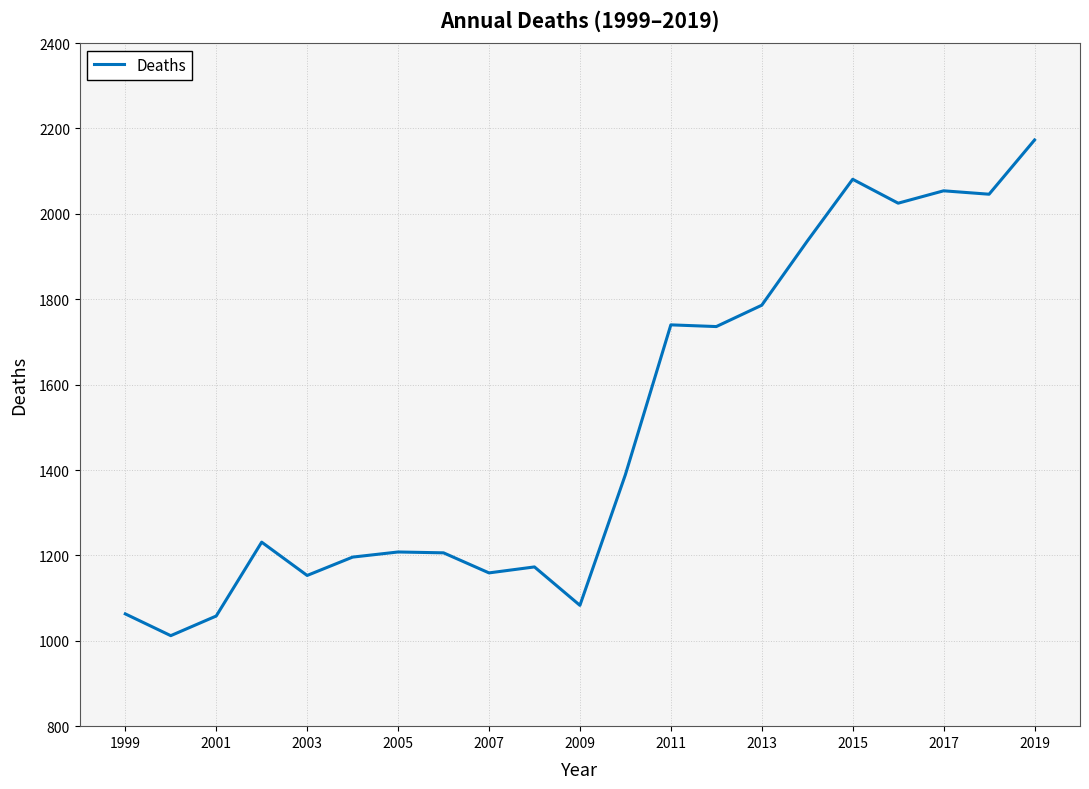

How many series are shown in this chart?

1